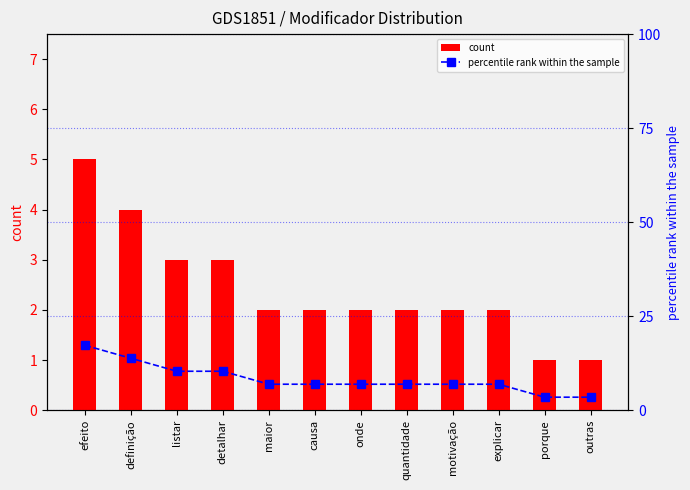

Is it true that percentile rank within the sample equals 3.4 at outras?

True